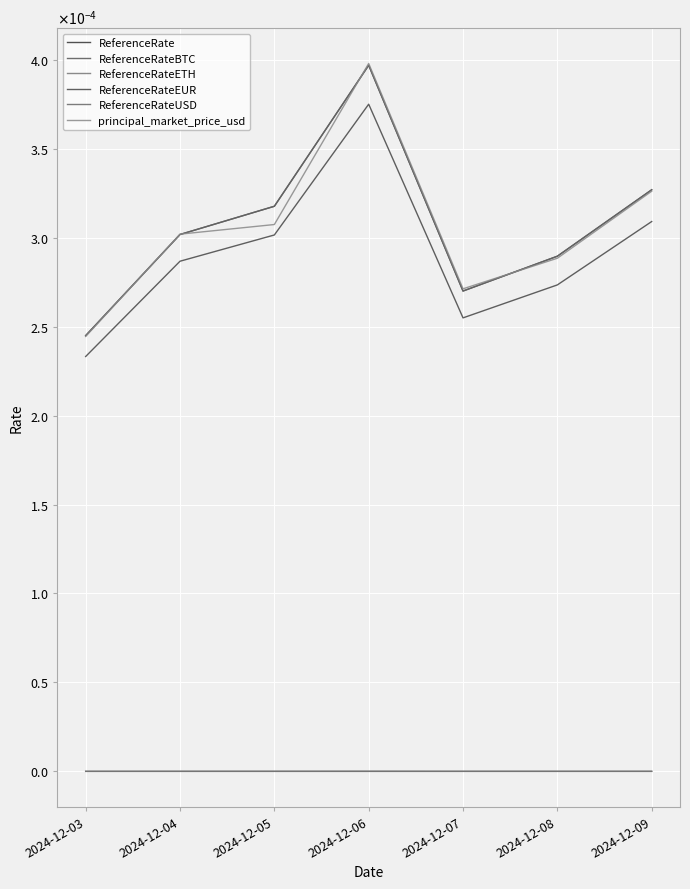

Does the chart have visible grid lines?

Yes